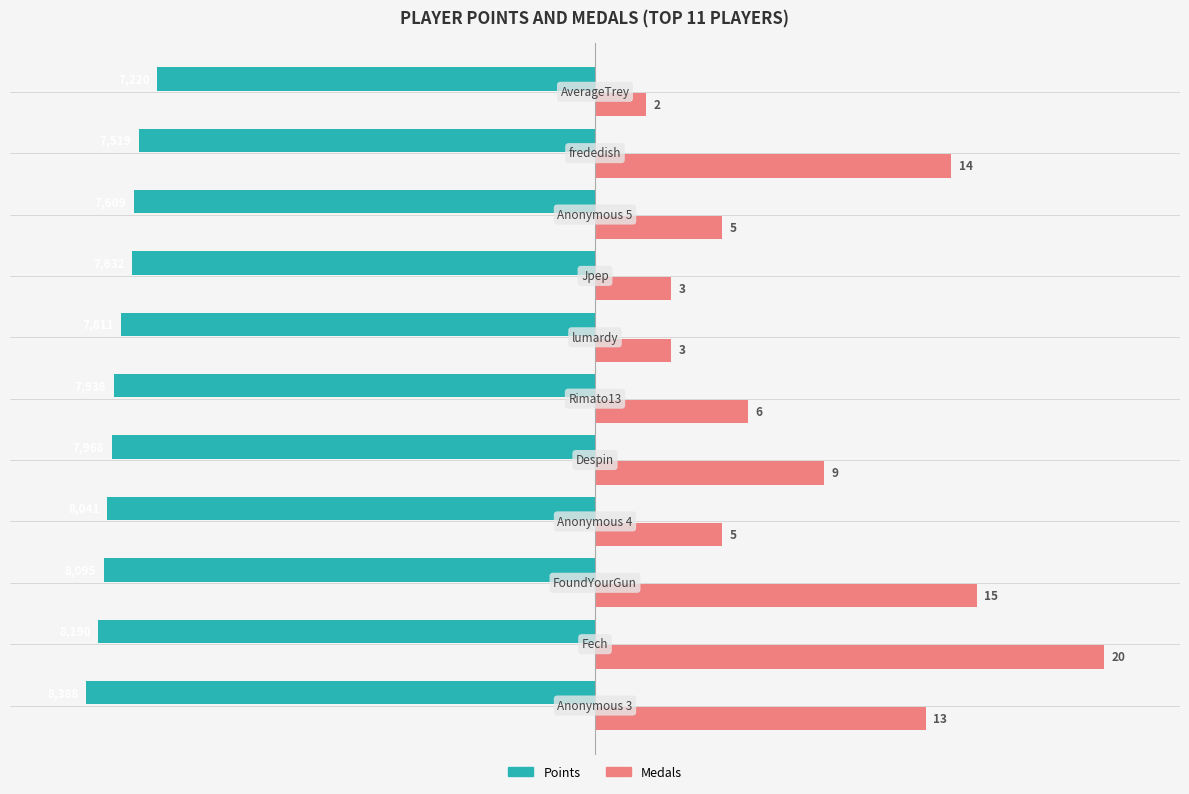

Which series has the largest range (max minus min)?

Medals